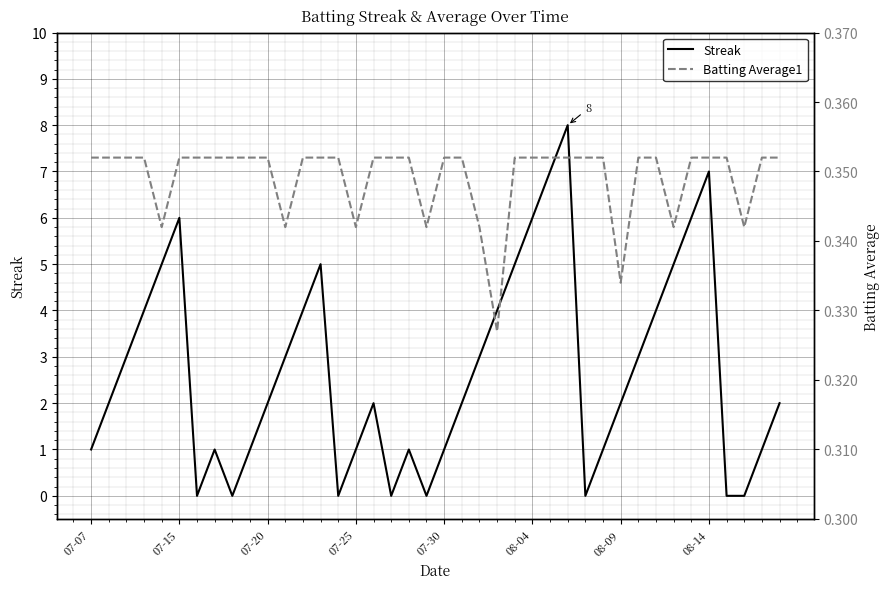

Reading left to right, transcribe all the data shown in this chart.

Streak: 1.0	2.0	3.0	4.0	5.0	6.0	0.0	1.0	0.0	1.0	2.0	3.0	4.0	5.0	0.0	1.0	2.0	0.0	1.0	0.0	1.0	2.0	3.0	4.0	5.0	6.0	7.0	8.0	0.0	1.0	2.0	3.0	4.0	5.0	6.0	7.0	0.0	0.0	1.0	2.0
Batting Average1: 0.4	0.4	0.4	0.4	0.3	0.4	0.4	0.4	0.4	0.4	0.4	0.3	0.4	0.4	0.4	0.3	0.4	0.4	0.4	0.3	0.4	0.4	0.3	0.3	0.4	0.4	0.4	0.4	0.4	0.4	0.3	0.4	0.4	0.3	0.4	0.4	0.4	0.3	0.4	0.4